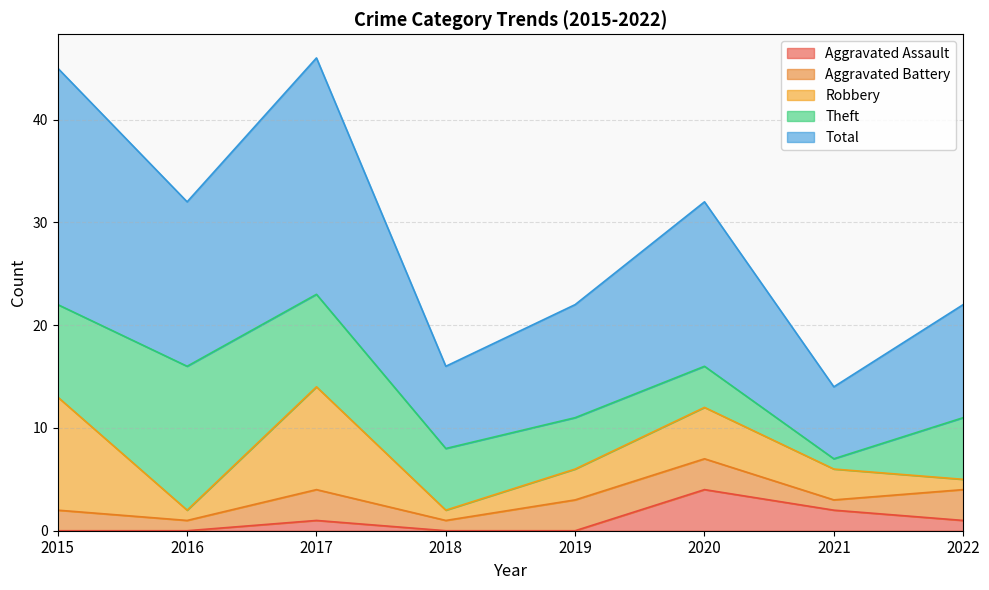

Which series changed the most between 2017 and 2018?

Total